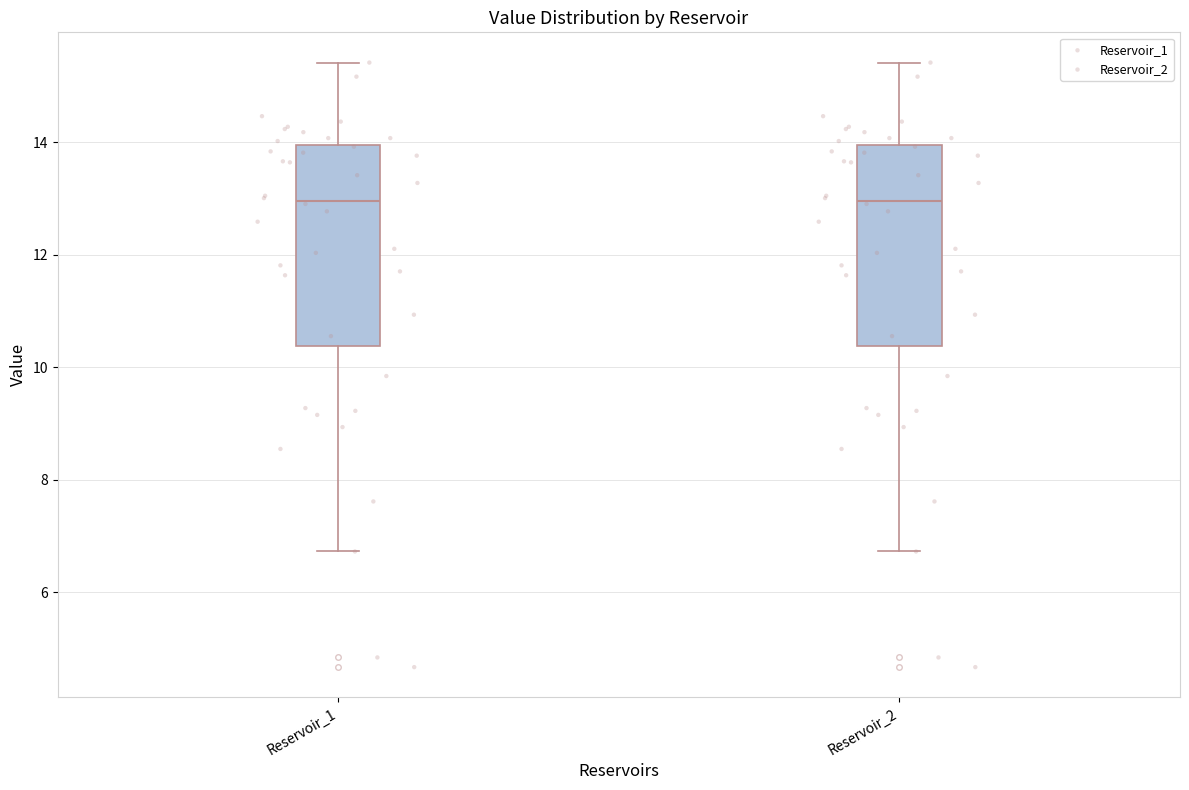

Reading left to right, transcribe this box plot: for each box, give where its median line is, the range the box spans, and where its two whiskers end, as read against the y-axis. The values are not printed on the chart, so give them approximately, as read against the axis.

Reservoir_1: median 13.0, box 10.4 to 14.0, whiskers 6.8 to 15.4
Reservoir_2: median 13.0, box 10.4 to 14.0, whiskers 6.8 to 15.4